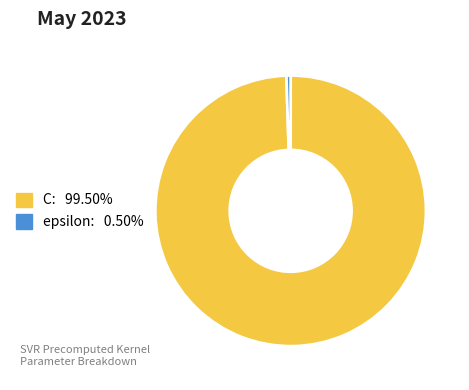

How many slices are in this pie chart?

2